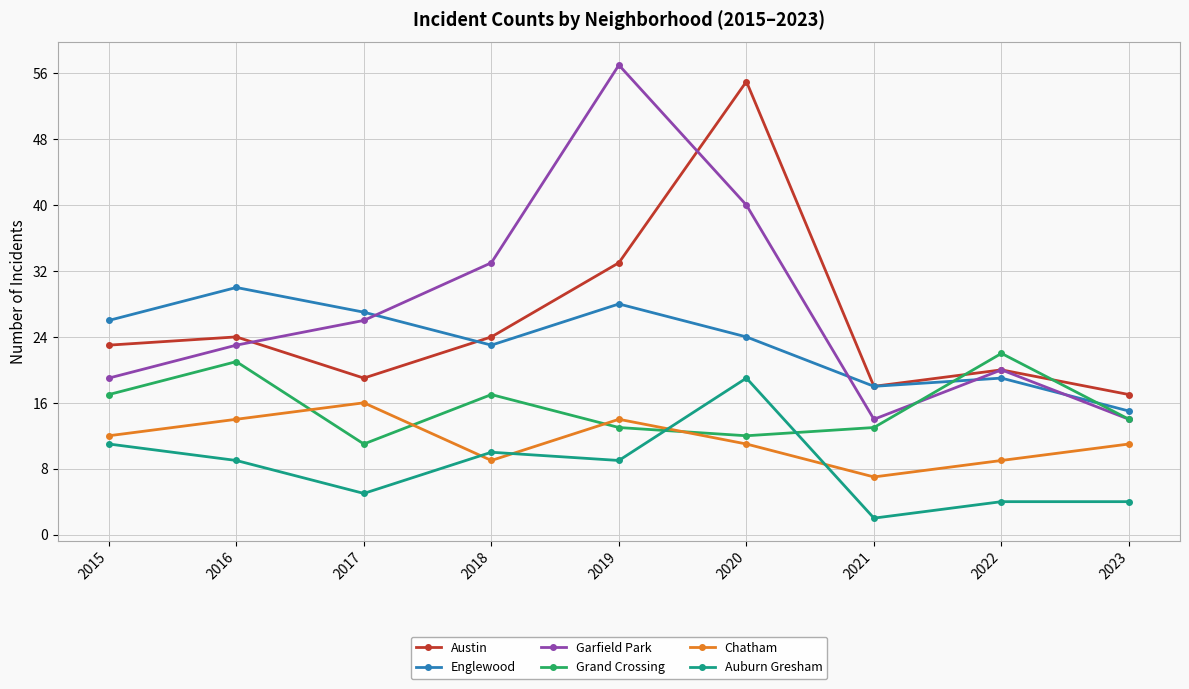

Reading right to left, extract all data points from this chart.

Austin: 2023=17	2022=20	2021=18	2020=55	2019=33	2018=24	2017=19	2016=24	2015=23
Englewood: 2023=15	2022=19	2021=18	2020=24	2019=28	2018=23	2017=27	2016=30	2015=26
Garfield Park: 2023=14	2022=20	2021=14	2020=40	2019=57	2018=33	2017=26	2016=23	2015=19
Grand Crossing: 2023=14	2022=22	2021=13	2020=12	2019=13	2018=17	2017=11	2016=21	2015=17
Chatham: 2023=11	2022=9	2021=7	2020=11	2019=14	2018=9	2017=16	2016=14	2015=12
Auburn Gresham: 2023=4	2022=4	2021=2	2020=19	2019=9	2018=10	2017=5	2016=9	2015=11